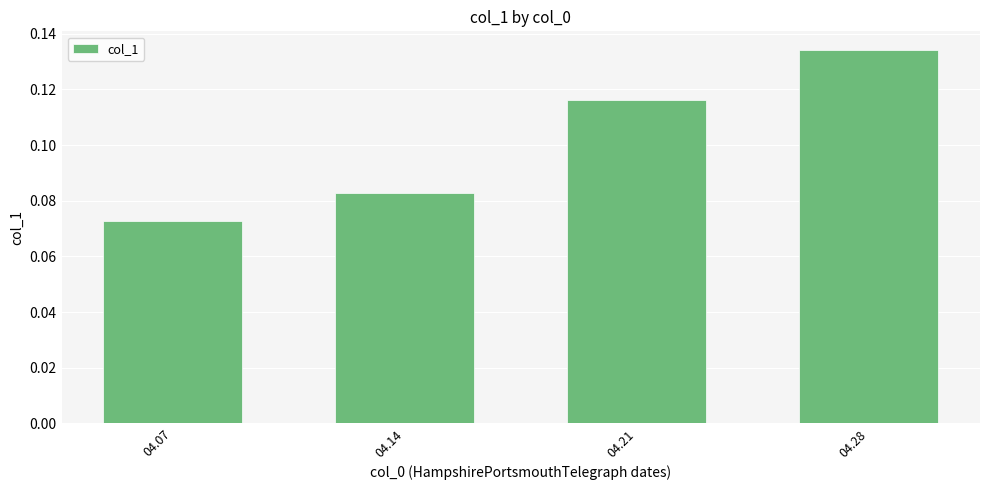

Which label corresponds to the largest value in the chart?

04.28